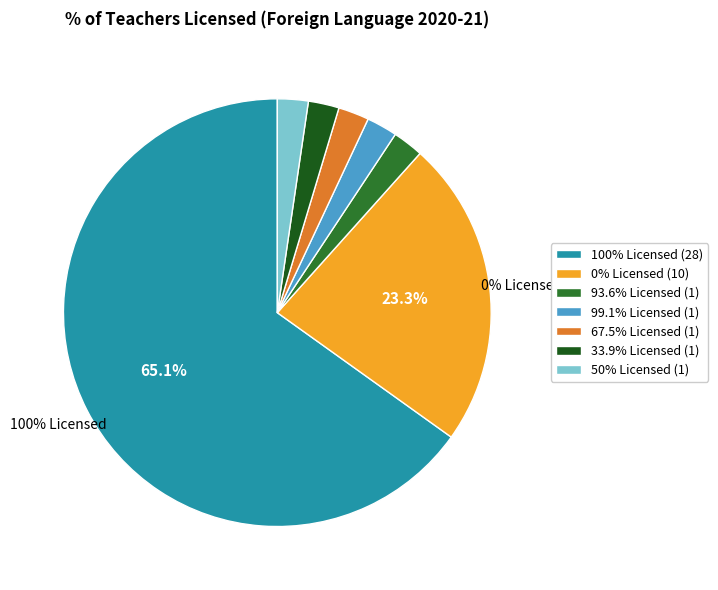

Is there a majority slice in this chart?

Yes